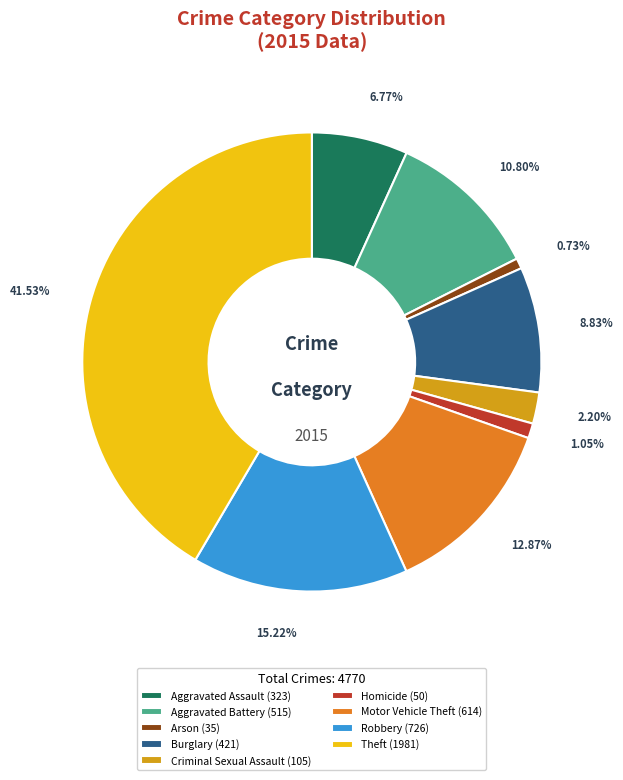

To the nearest percent, what percentage of the pie is Burglary?

9%